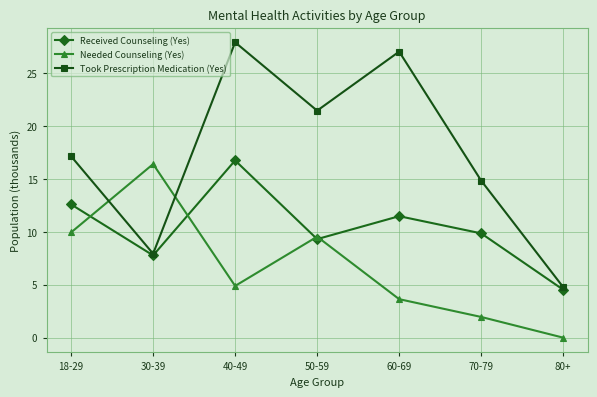

Reading left to right, transcribe all the data shown in this chart.

Received Counseling (Yes): 18-29=12.6	30-39=7.8	40-49=16.7	50-59=9.3	60-69=11.5	70-79=9.8	80+=4.5
Needed Counseling (Yes): 18-29=9.9	30-39=16.4	40-49=4.9	50-59=9.5	60-69=3.6	70-79=2.0	80+=0.0
Took Prescription Medication (Yes): 18-29=17.1	30-39=7.9	40-49=27.9	50-59=21.4	60-69=27.0	70-79=14.8	80+=4.8